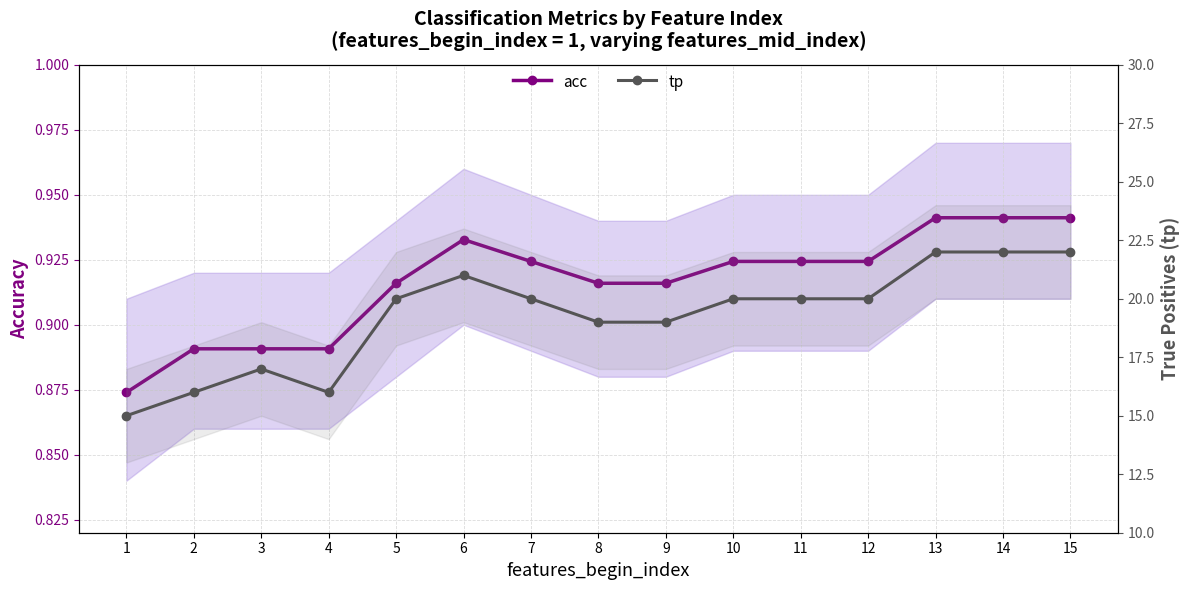

Count the number of categories in the chart.

15